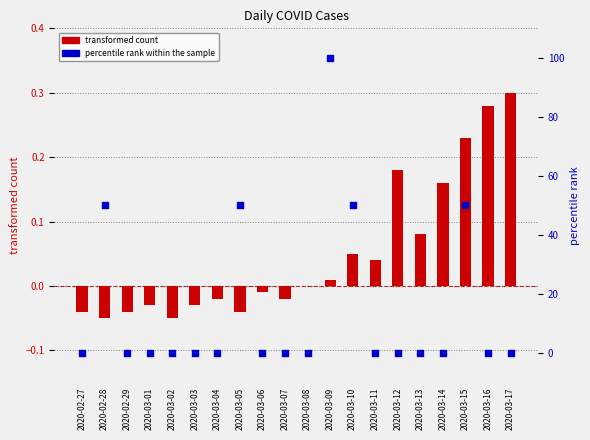

Which series reaches the minimum Y coordinate?

transformed count